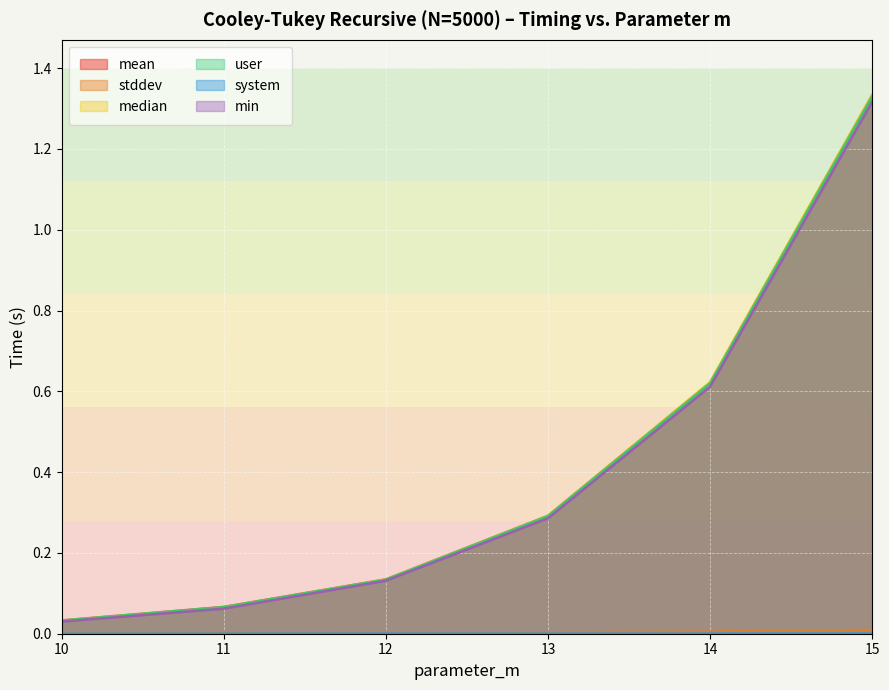

Rank the series by their maximum value, from lowest to highest.

system, stddev, min, user, mean, median